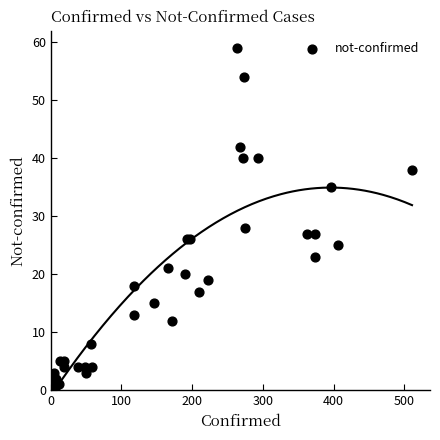

What Y value in the scatter plot is closest to 29?

28